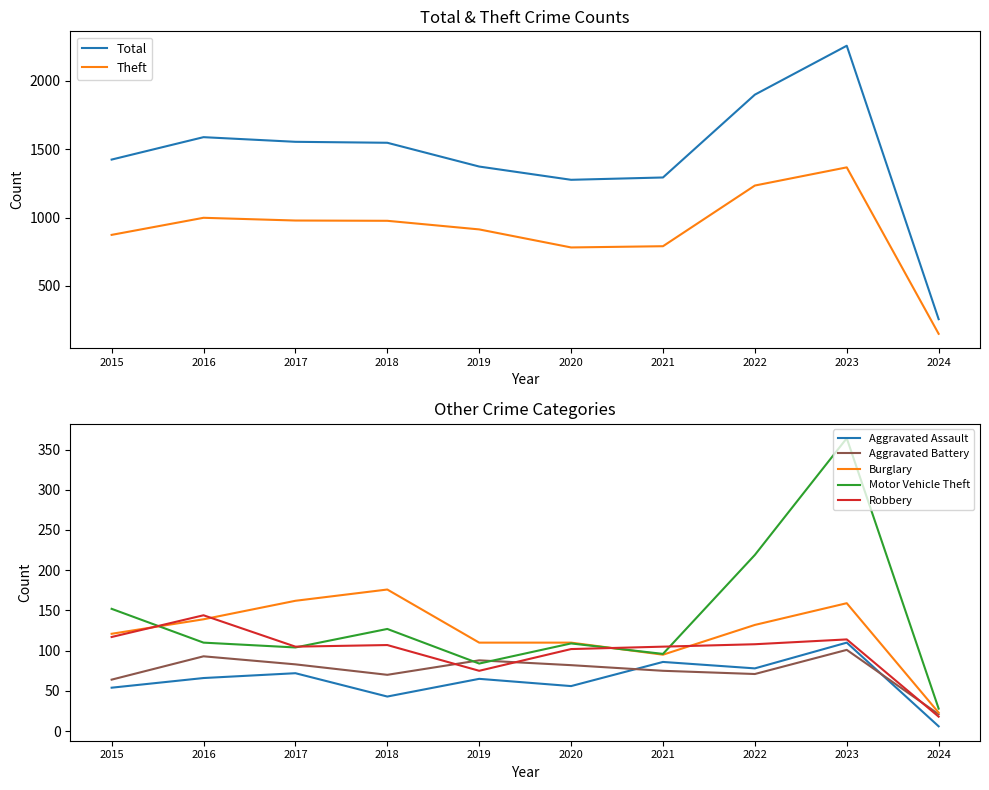

What is the minimum value for Aggravated Battery?

21